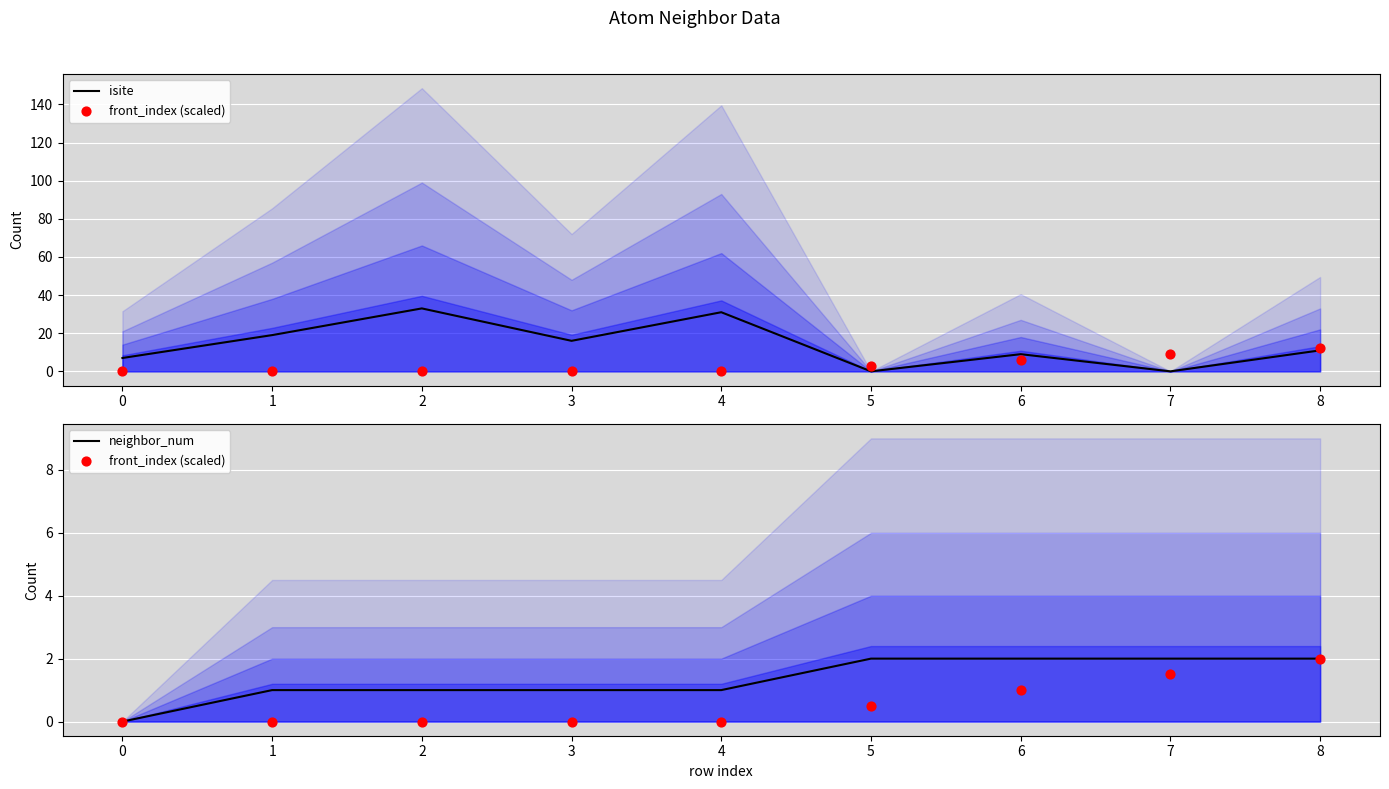

Which series has the largest total across all categories?

isite